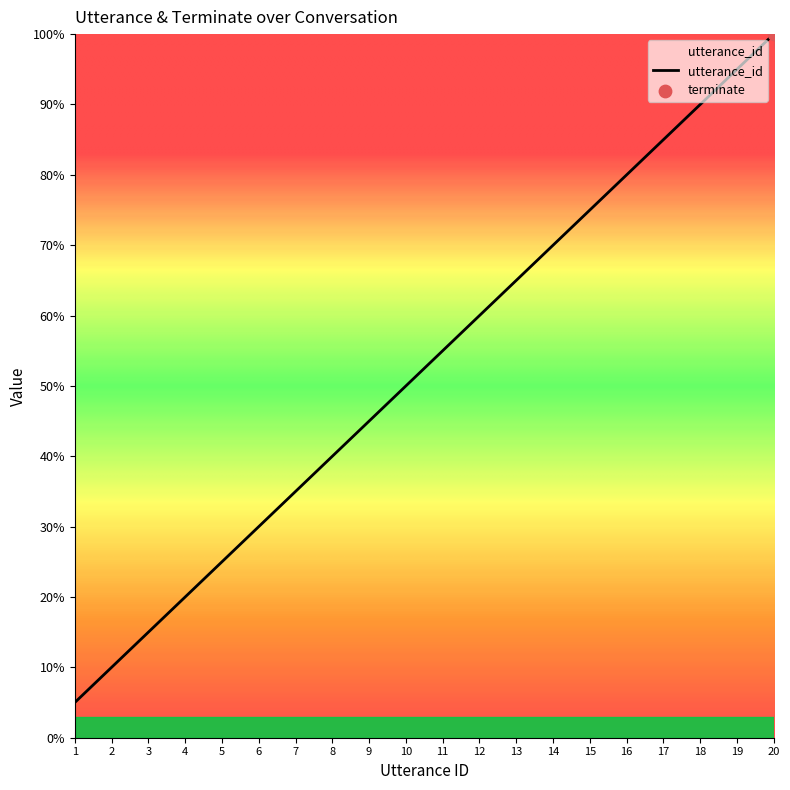

What is the change in value from 16 to 19?

+15.0